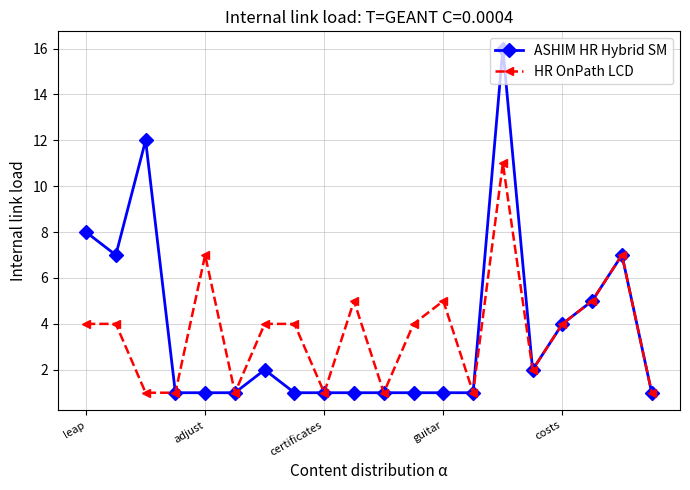

What is the value of the ASHIM HR Hybrid SM point at the 19th from the left?

7